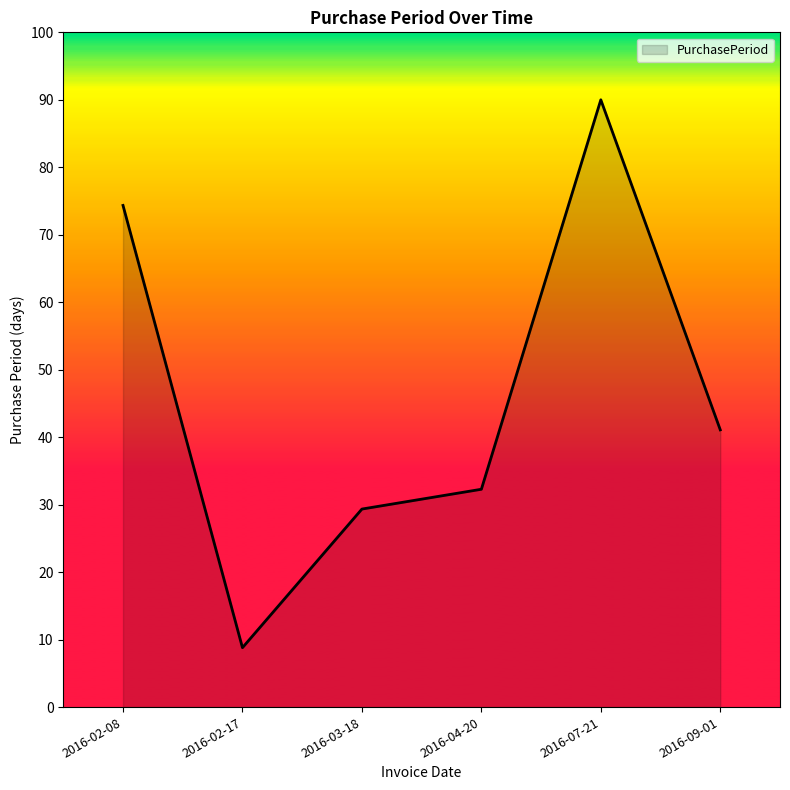

Which has a higher value, 2016-02-17 or 2016-03-18?

2016-03-18